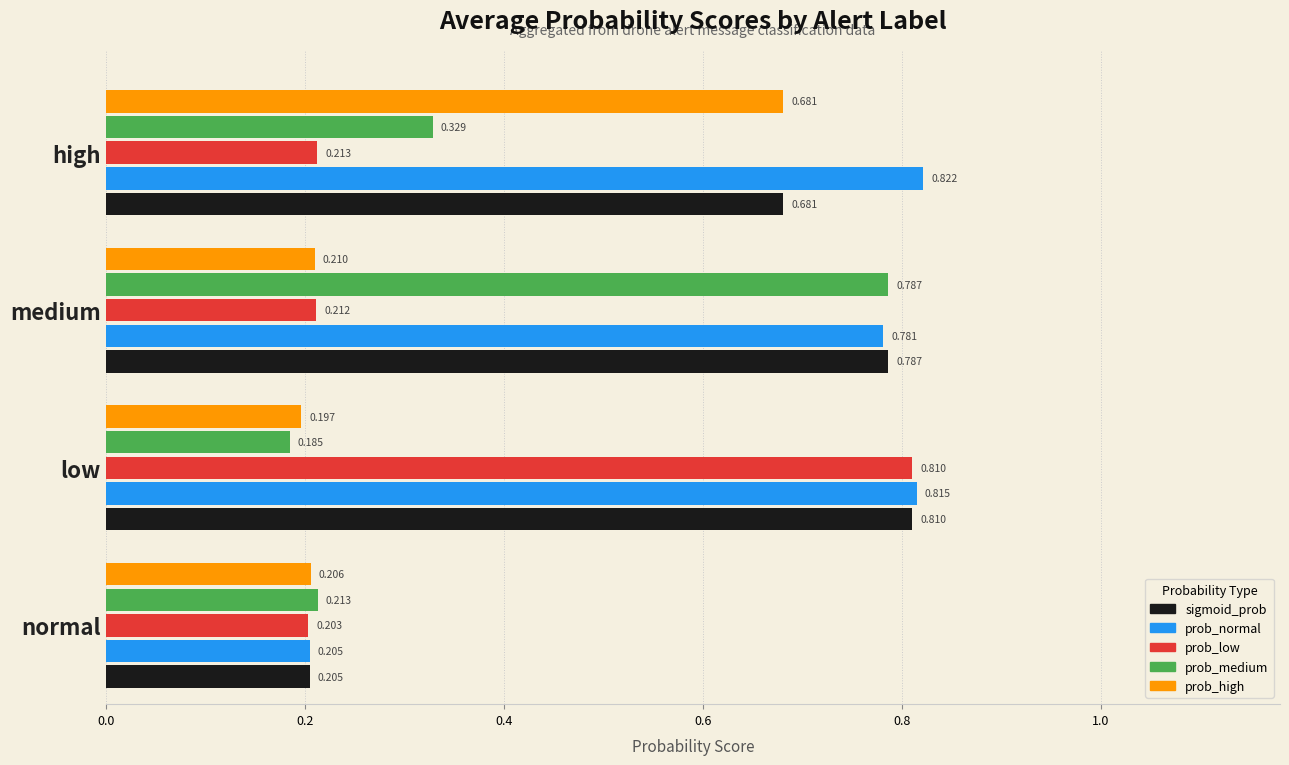

At which label is prob_high closest to 0?

low